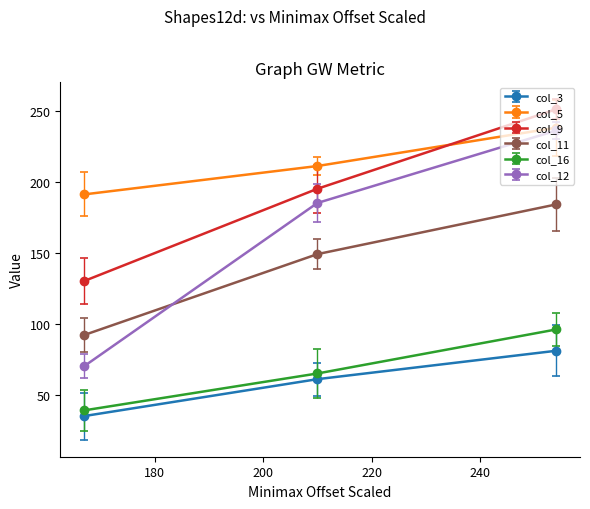

What is the maximum value shown in the chart?

251